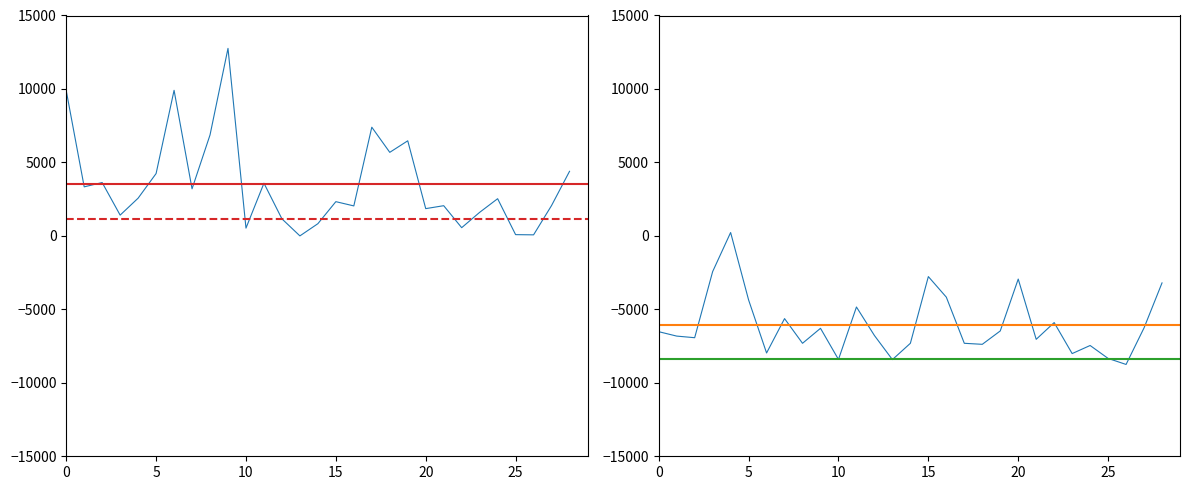

True or false: ערך נקוב has more than 0 points higher than both neighbors.

True